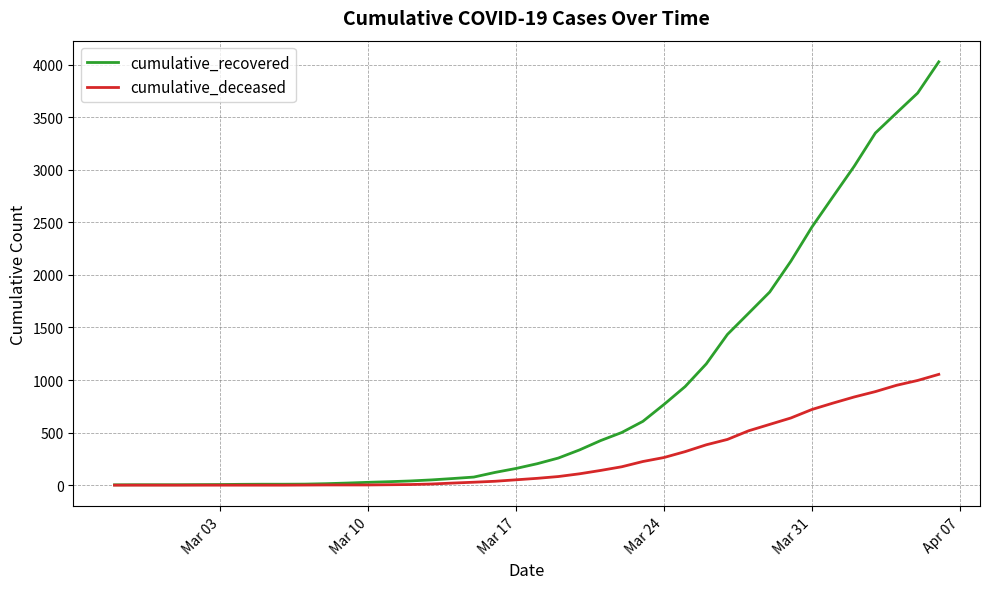

Rank the series by their maximum value, from lowest to highest.

cumulative_deceased, cumulative_recovered